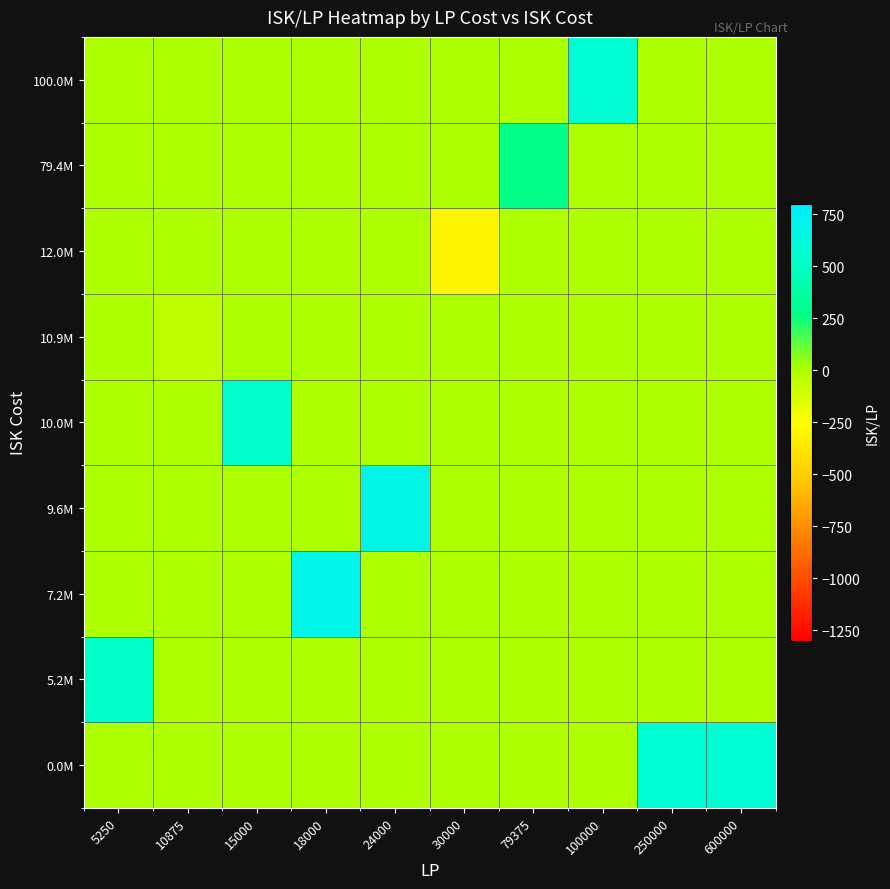

Reading left to right, transcribe all the data shown in this chart.

row_0: 5250=0.0	10875=0.0	15000=0.0	18000=0.0	24000=0.0	30000=0.0	79375=0.0	100000=0.0	250000=571.7	600000=570.9
row_1: 5250=521.7	10875=0.0	15000=0.0	18000=0.0	24000=0.0	30000=0.0	79375=0.0	100000=0.0	250000=0.0	600000=0.0
row_2: 5250=0.0	10875=0.0	15000=0.0	18000=686.4	24000=0.0	30000=0.0	79375=0.0	100000=0.0	250000=0.0	600000=0.0
row_3: 5250=0.0	10875=0.0	15000=0.0	18000=0.0	24000=678.4	30000=0.0	79375=0.0	100000=0.0	250000=0.0	600000=0.0
row_4: 5250=0.0	10875=0.0	15000=549.3	18000=0.0	24000=0.0	30000=0.0	79375=0.0	100000=0.0	250000=0.0	600000=0.0
row_5: 5250=0.0	10875=-50.4	15000=0.0	18000=0.0	24000=0.0	30000=0.0	79375=0.0	100000=0.0	250000=0.0	600000=0.0
row_6: 5250=0.0	10875=0.0	15000=0.0	18000=0.0	24000=0.0	30000=-301.1	79375=0.0	100000=0.0	250000=0.0	600000=0.0
row_7: 5250=0.0	10875=0.0	15000=0.0	18000=0.0	24000=0.0	30000=0.0	79375=285.4	100000=0.0	250000=0.0	600000=0.0
row_8: 5250=0.0	10875=0.0	15000=0.0	18000=0.0	24000=0.0	30000=0.0	79375=0.0	100000=569.7	250000=0.0	600000=0.0